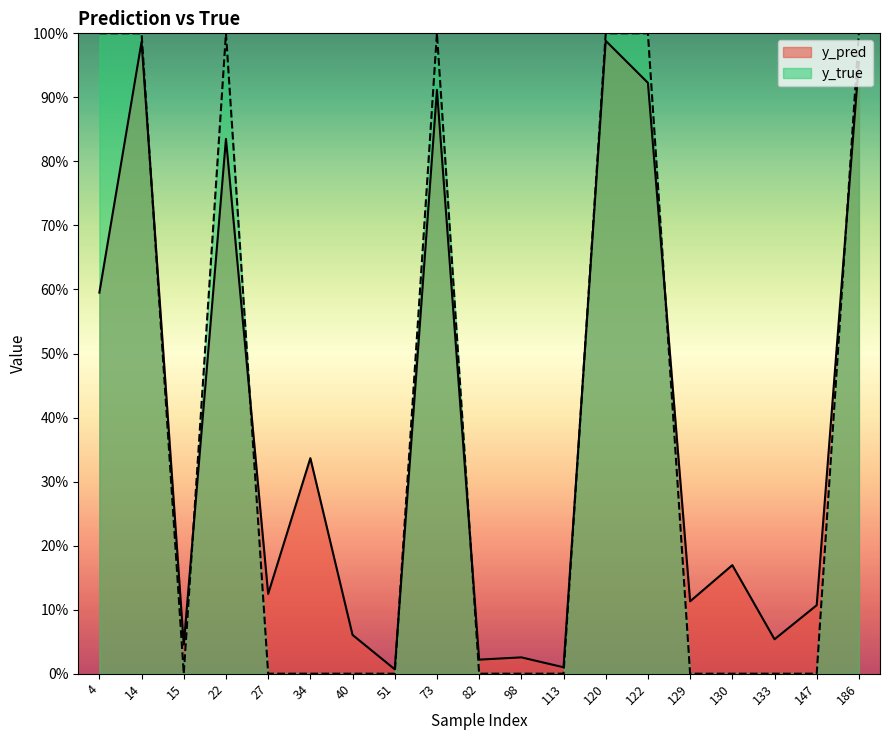

Between 34 and 129, which is larger?

34